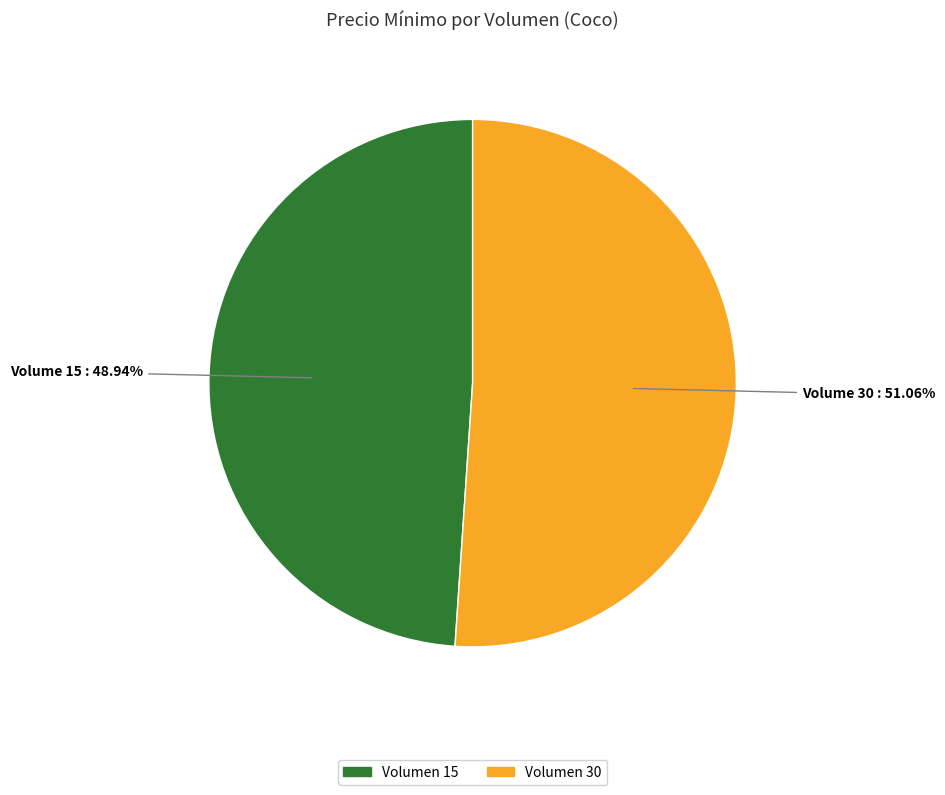

Does any single category account for the majority?

Yes